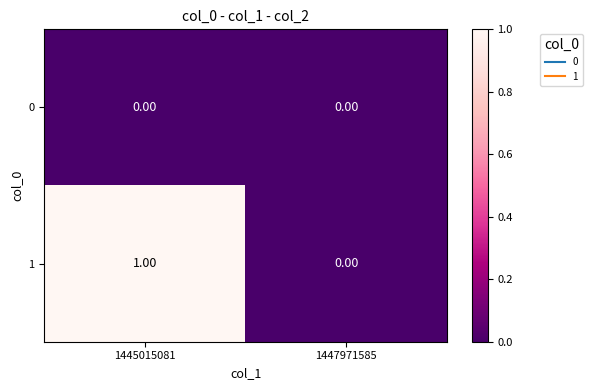

Rank the series by their average value, from lowest to highest.

0, 1